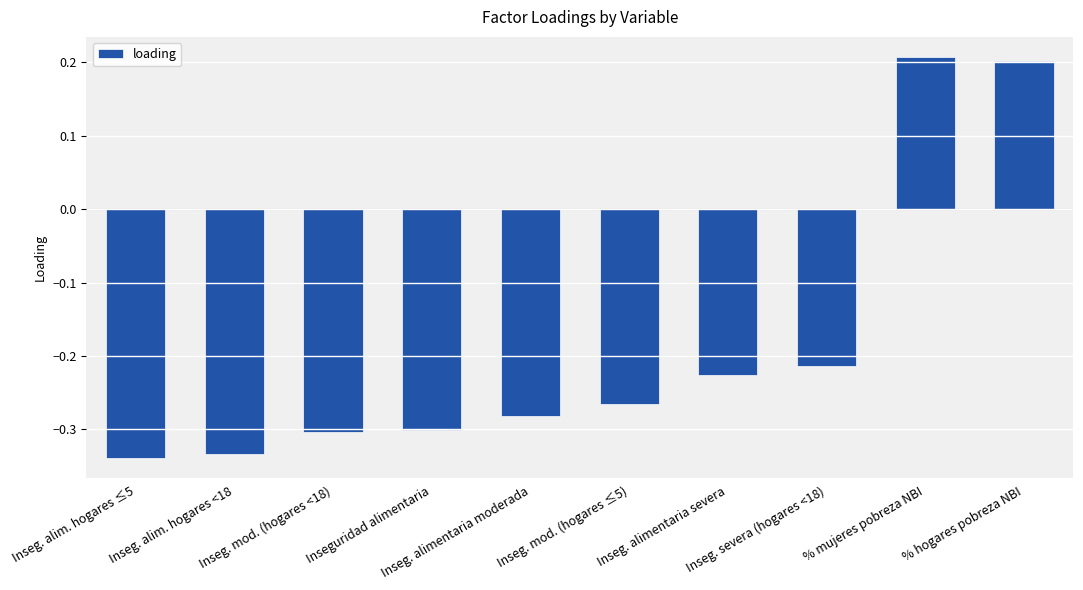

What is the difference between the maximum and second lowest values?

0.5